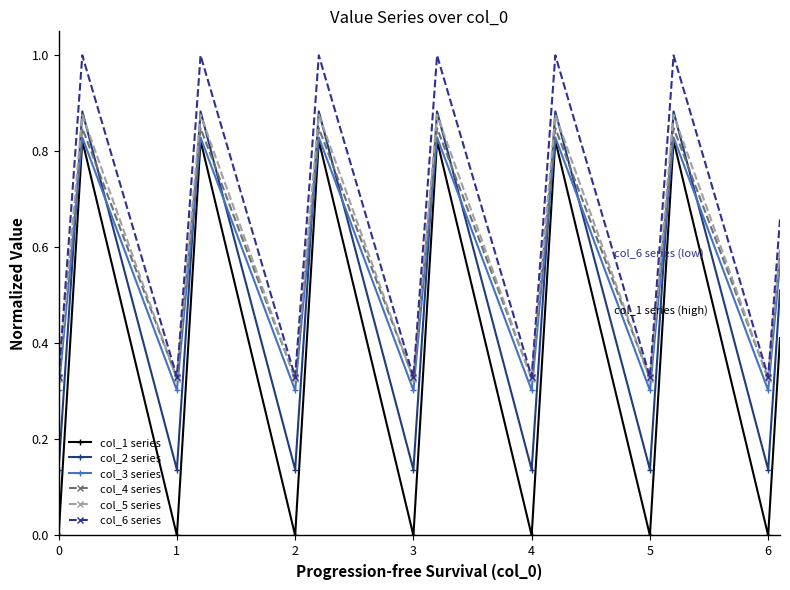

Does the chart have visible grid lines?

No